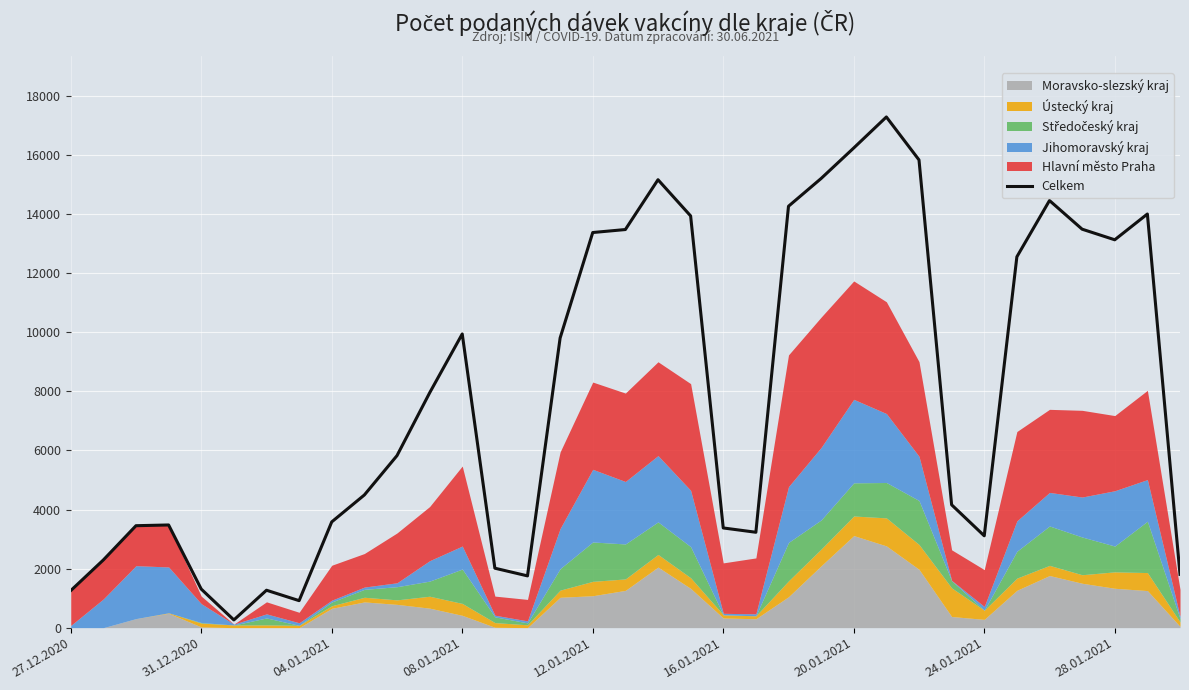

True or false: the data shows 294 at 20.01.2021.

False